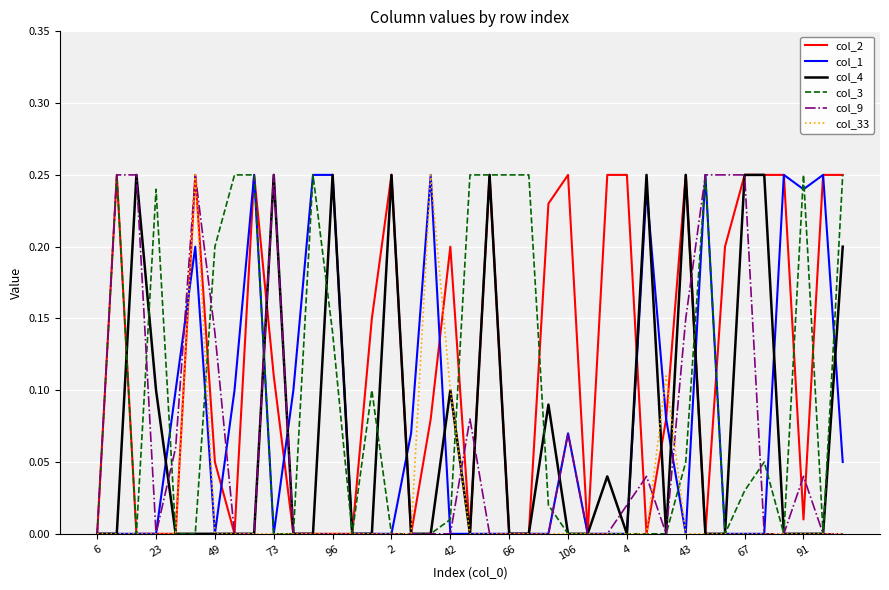

Which series has the largest total across all categories?

col_2